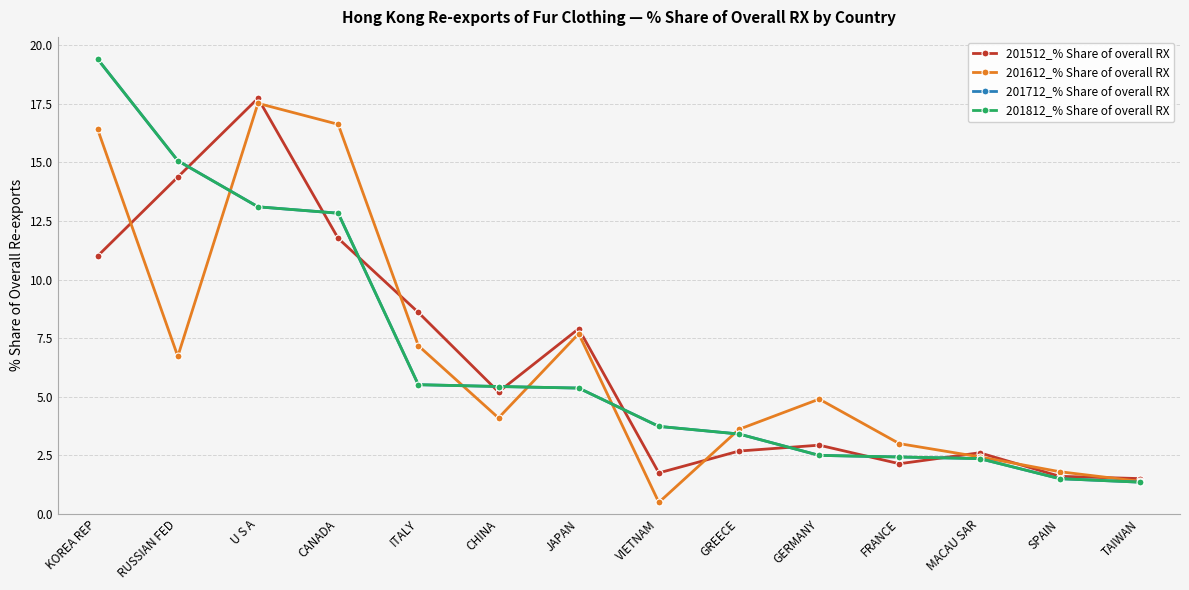

At which label does 201812_% Share of overall RX first exceed 5?

KOREA REP